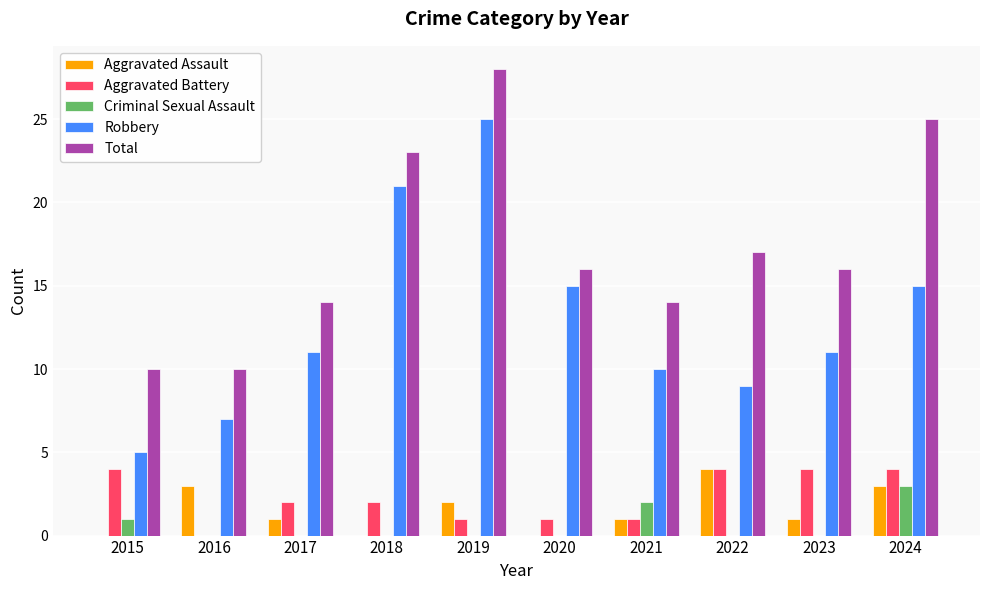

Count the number of categories in the chart.

10